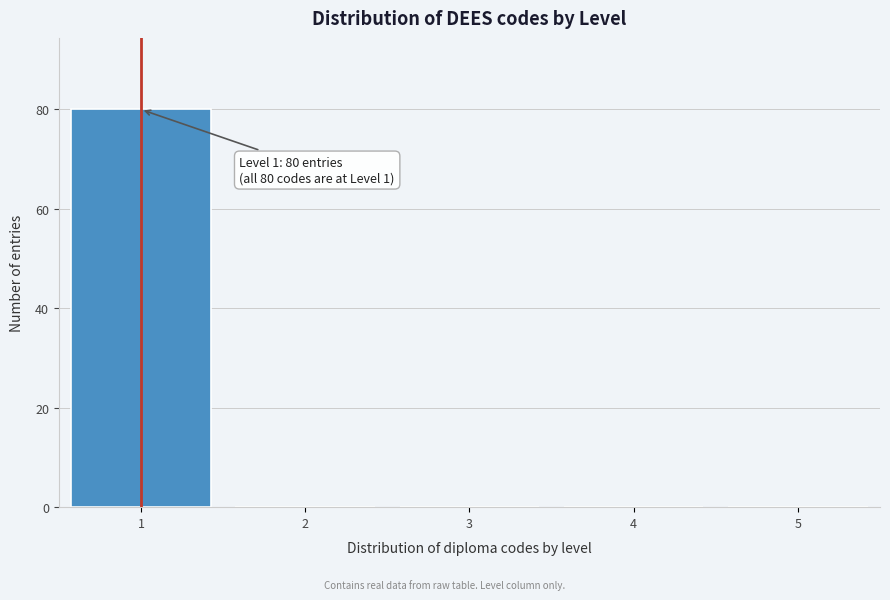

Reading left to right, what are all the values shown in this chart?

1=80	2=0	3=0	4=0	5=0